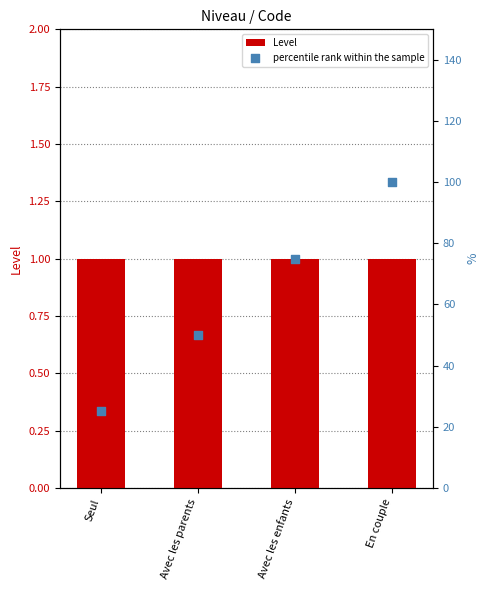

What is the total value across all series at Avec les parents?

51